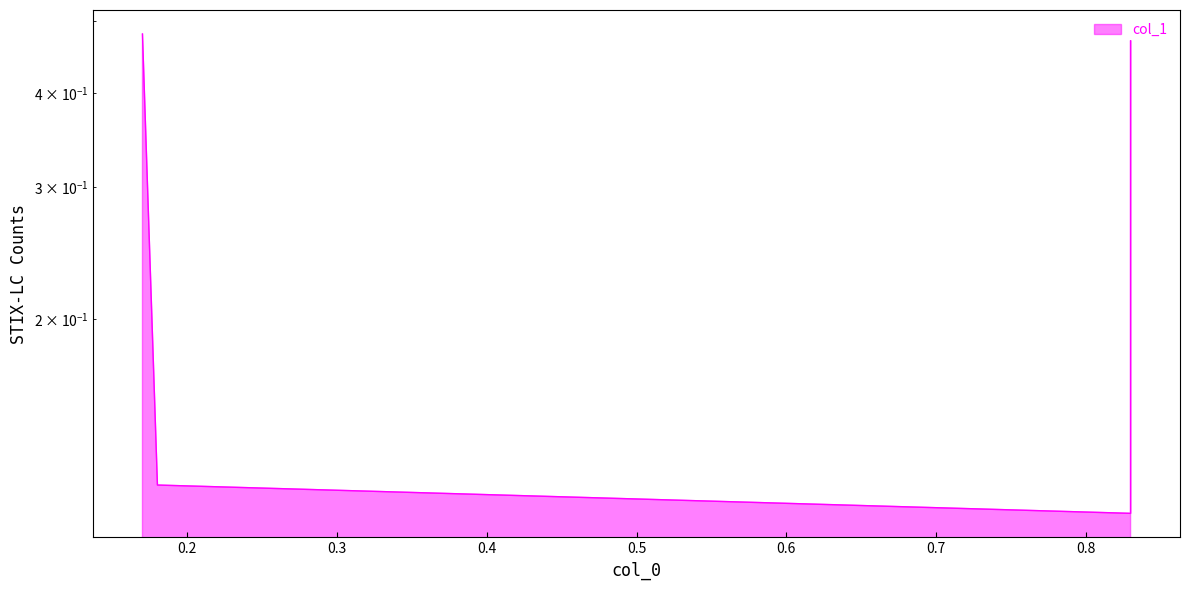

What is the value of the 4th point from the left?

0.1